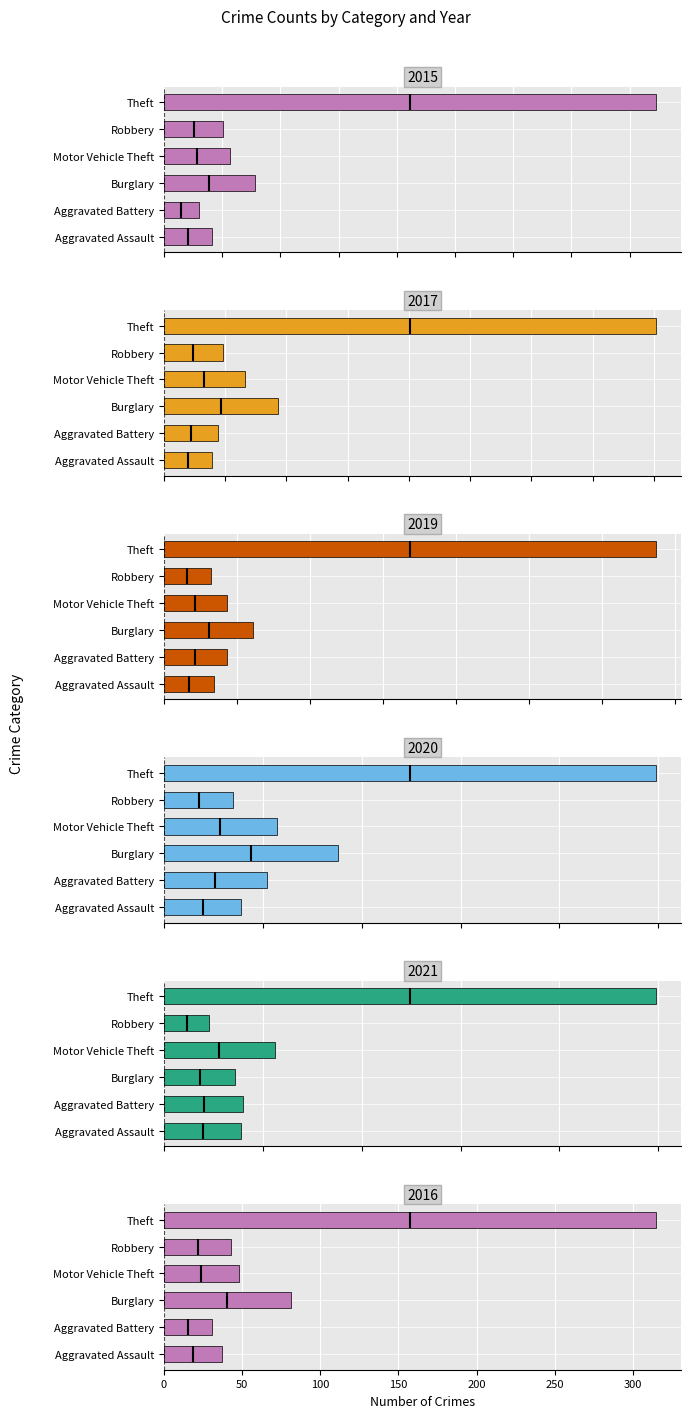

Does the chart contain any negative values?

No